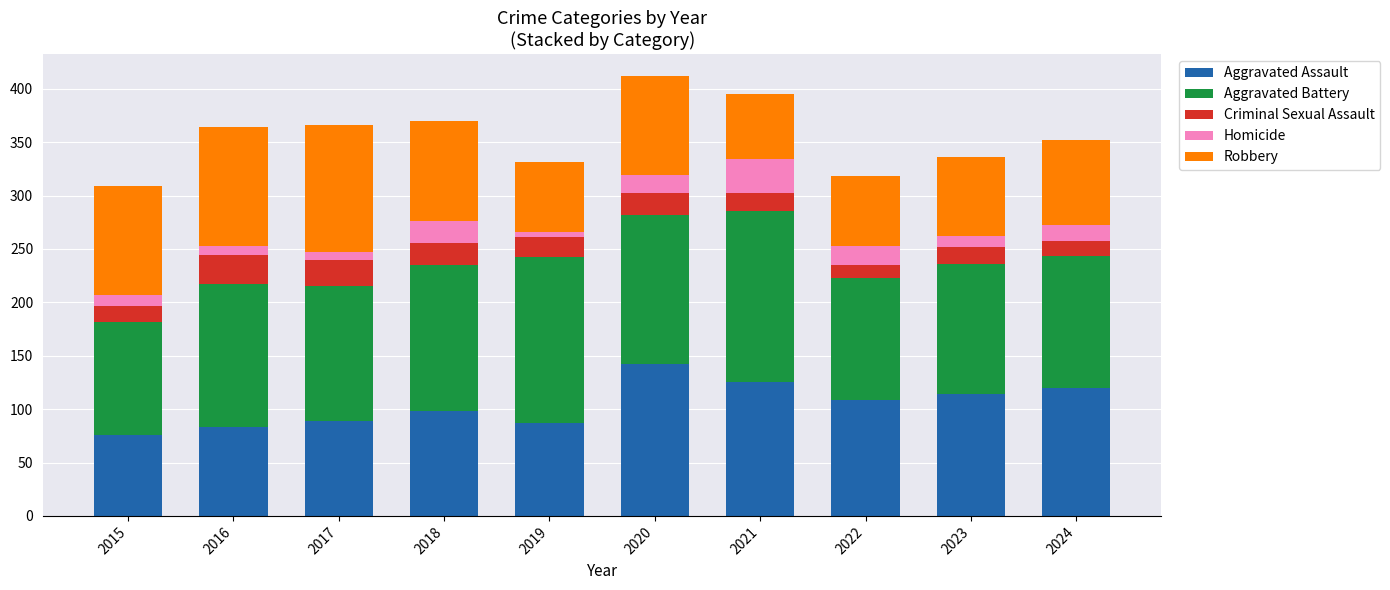

How many data points does each series have?

10